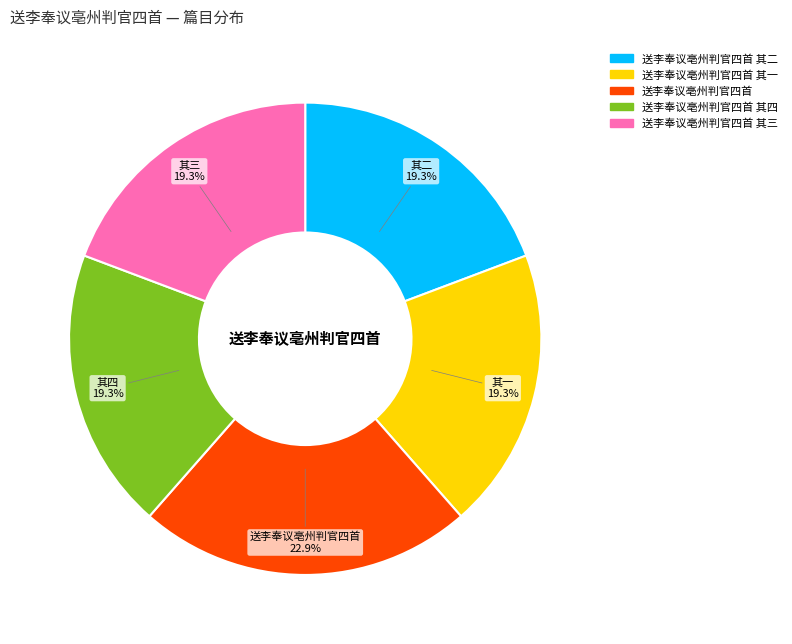

To the nearest percent, what is the average slice percentage?

20%